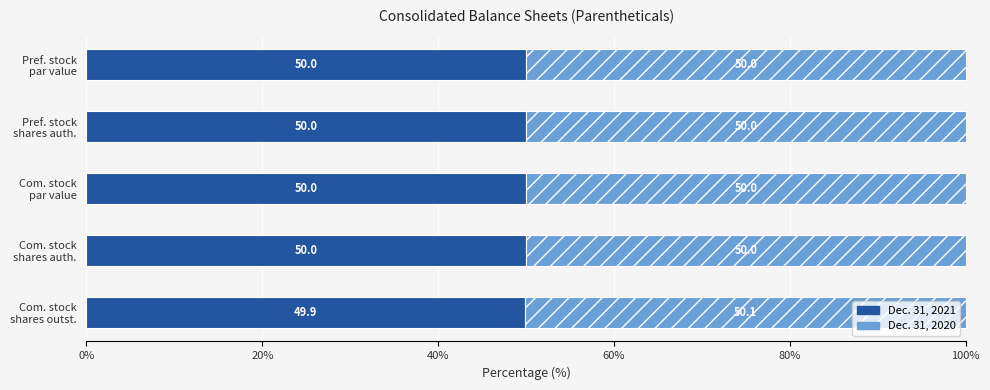

What is the minimum value for Dec. 31, 2021?

49.9